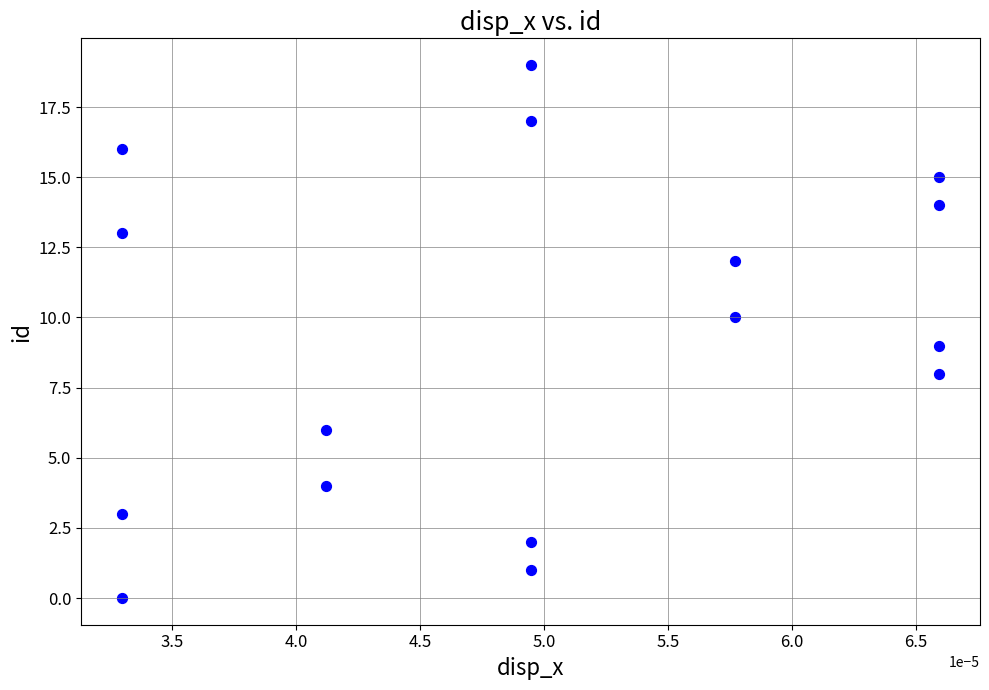

What is the range of Y values (max minus min)?

19